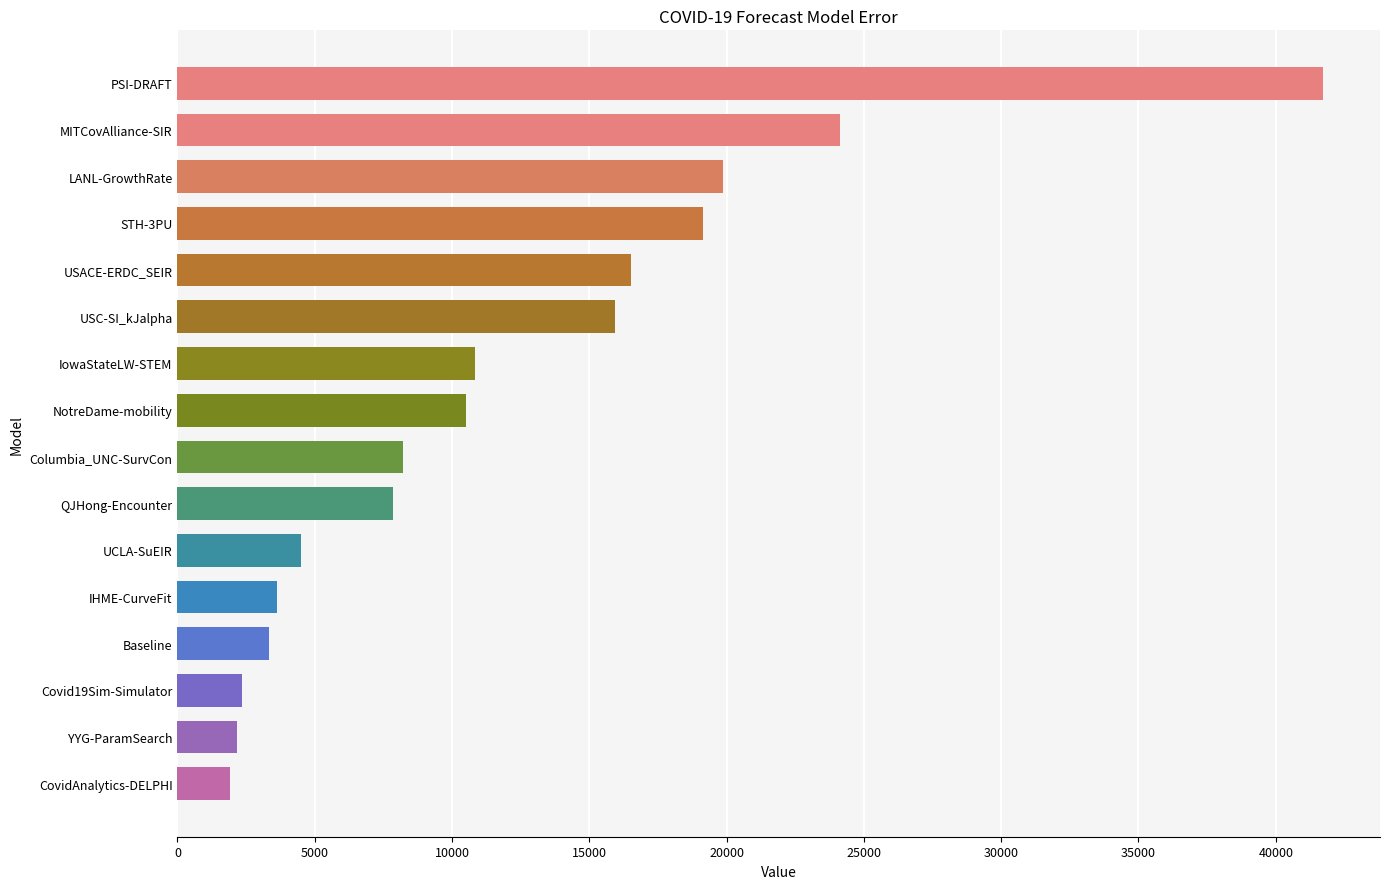

Which label corresponds to the largest value in the chart?

PSI-DRAFT